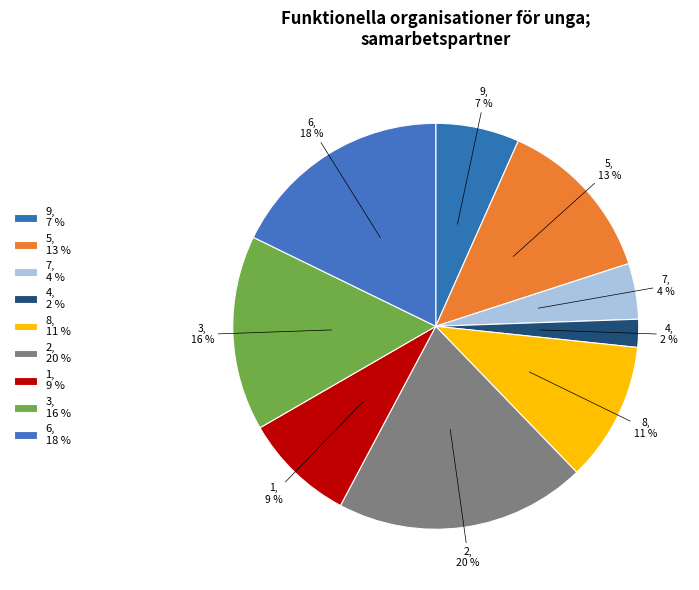

Is there a majority slice in this chart?

No